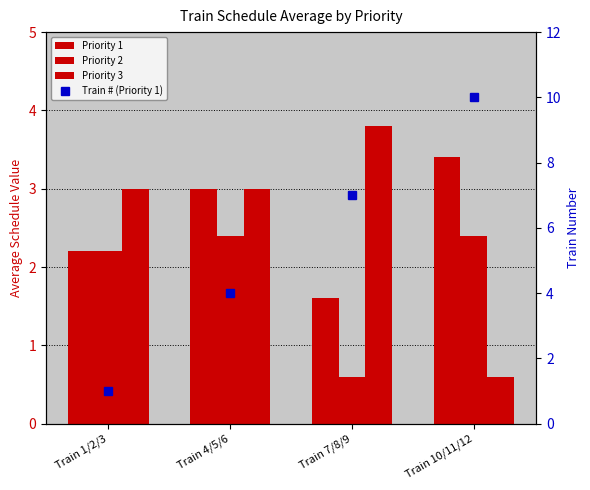

What is the difference between the maximum and second lowest values in the Priority 2 series?

0.2